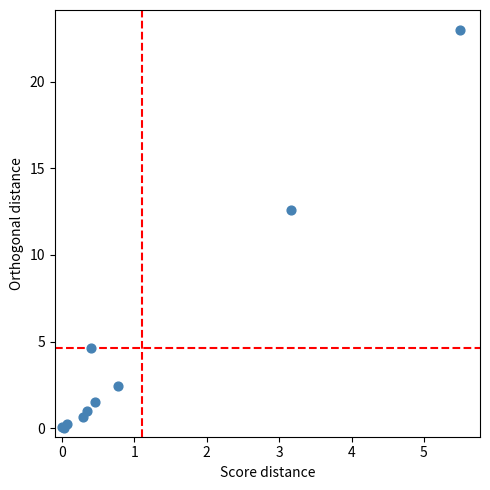

What Y value in the scatter plot is closest to 11?

12.6